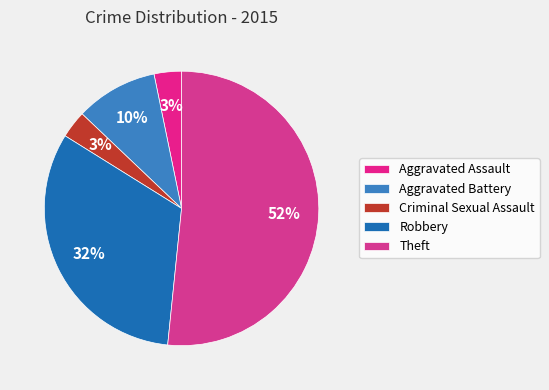

How many segments does this pie chart have?

5